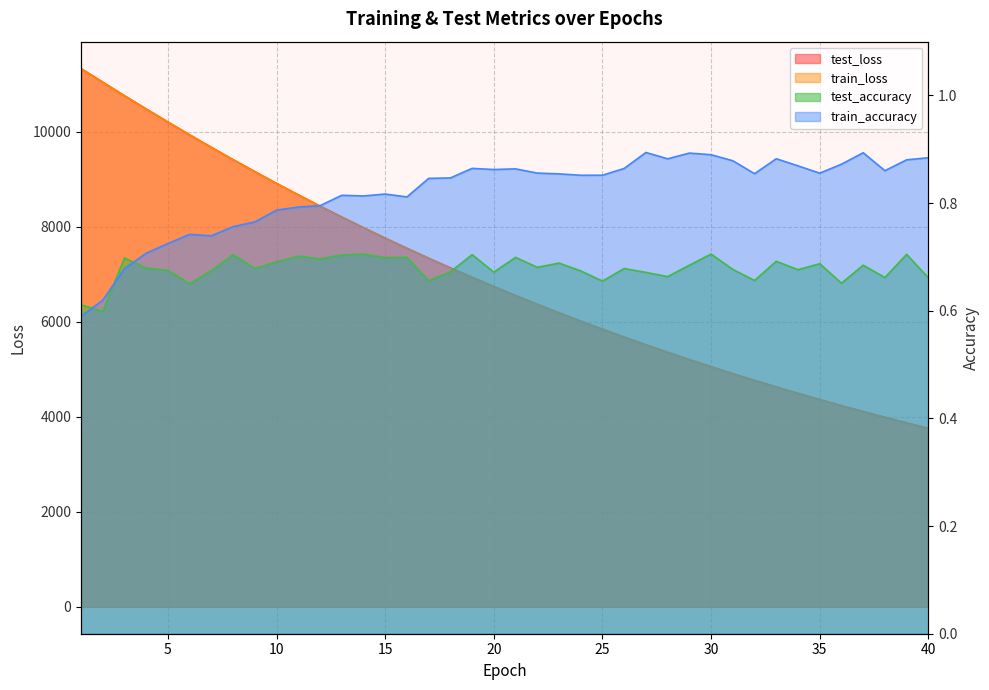

At 12, list the series in order from largest to smallest.

test_loss, train_loss, train_accuracy, test_accuracy